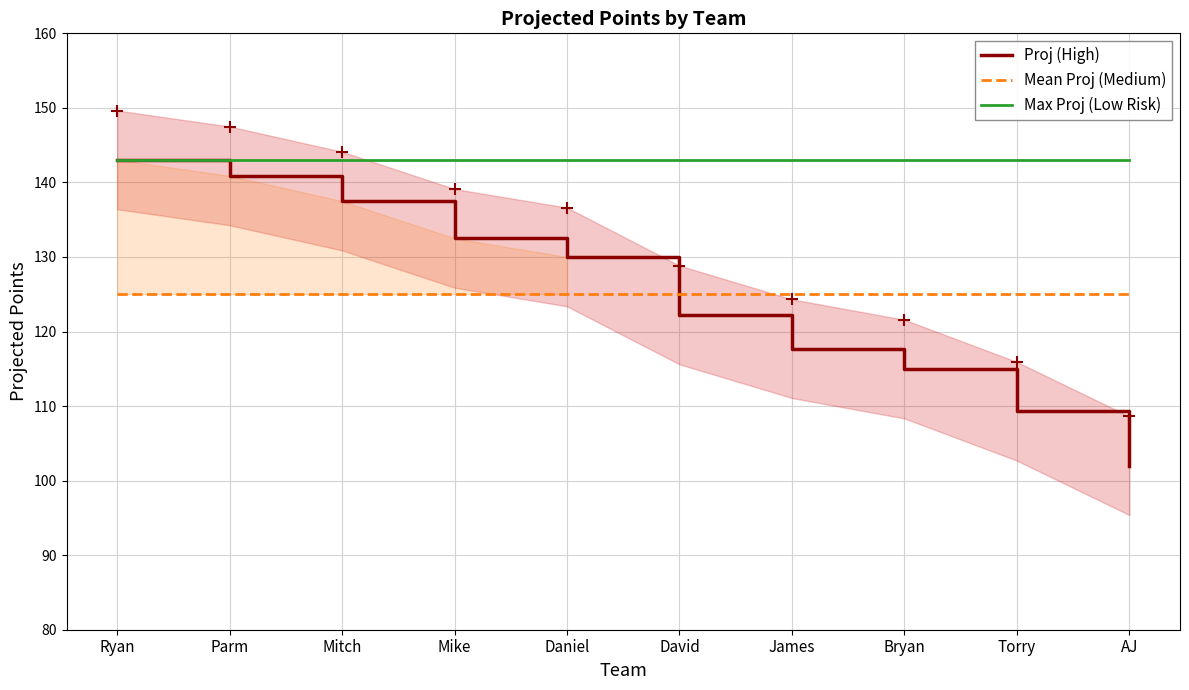

Between Ryan and Torry, which series saw the biggest shift?

Proj (High)